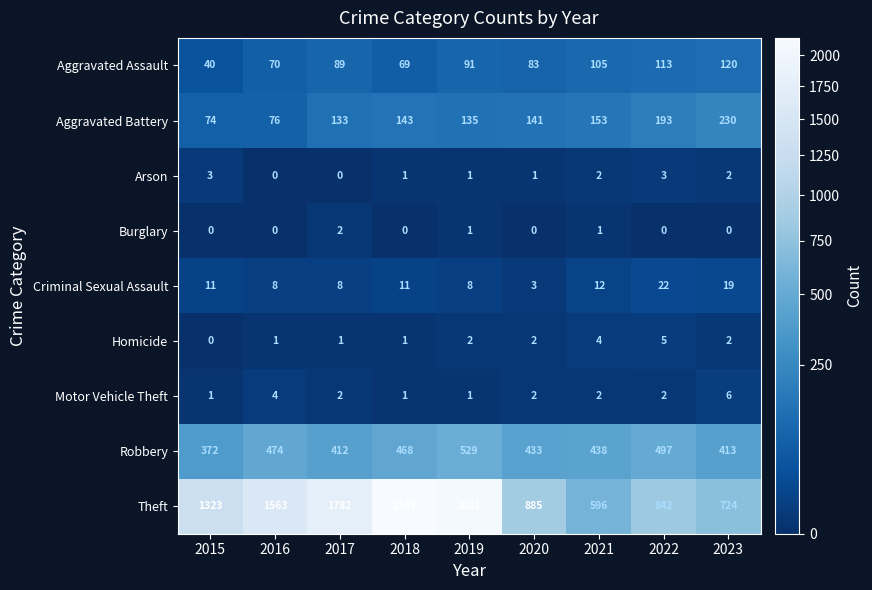

What is the total value across all series at 2018?

2841